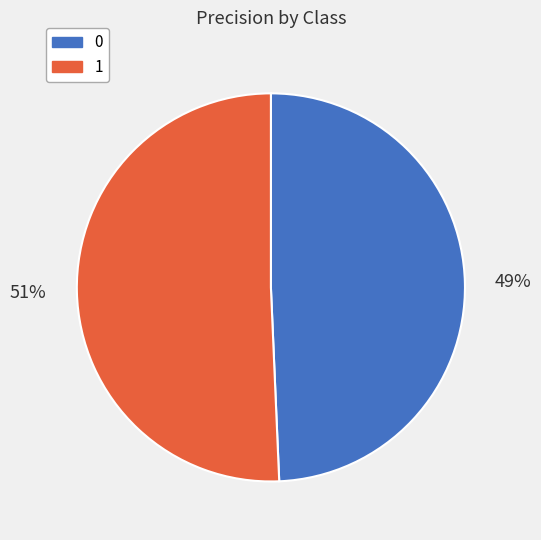

How many slices are in this pie chart?

2